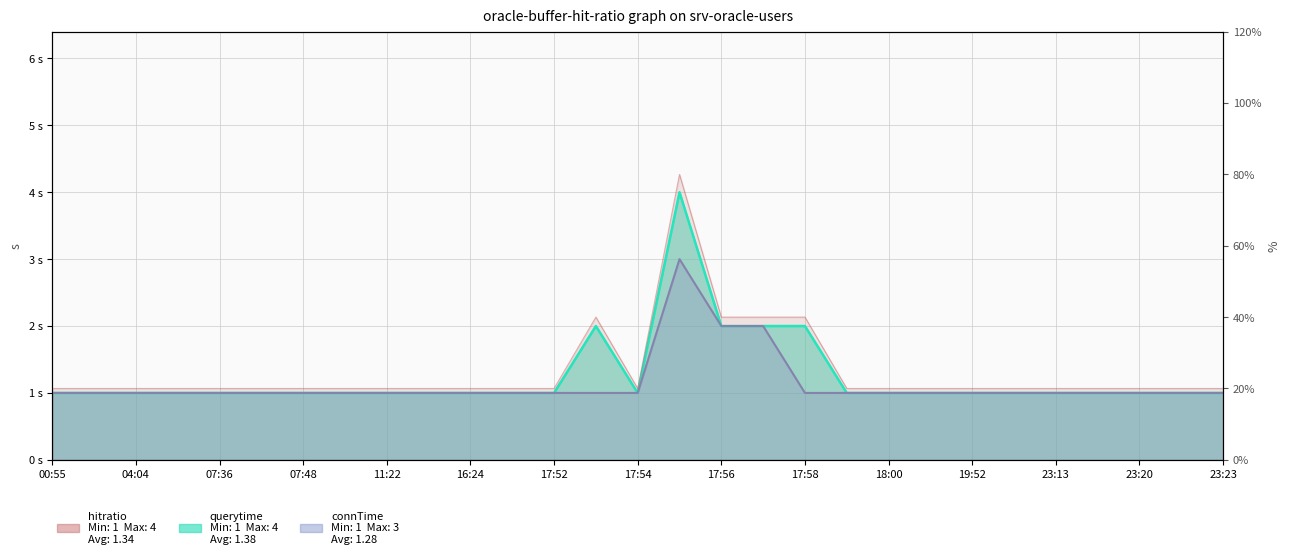

The hitratio series shows 1 at 04:04. True or false?

False